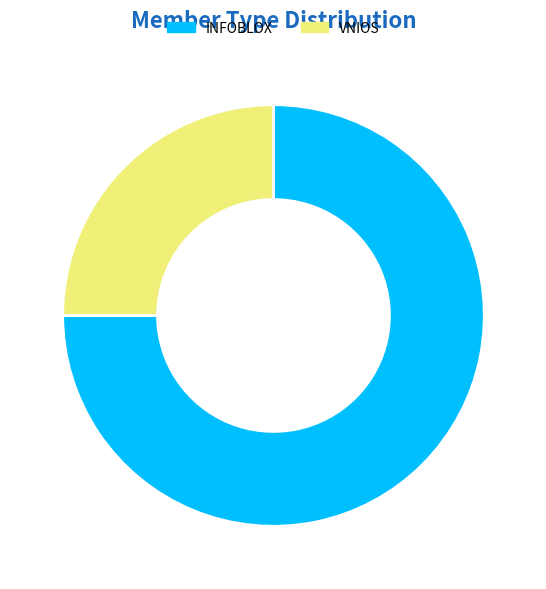

The VNIOS slice represents 25% of the pie. True or false?

True